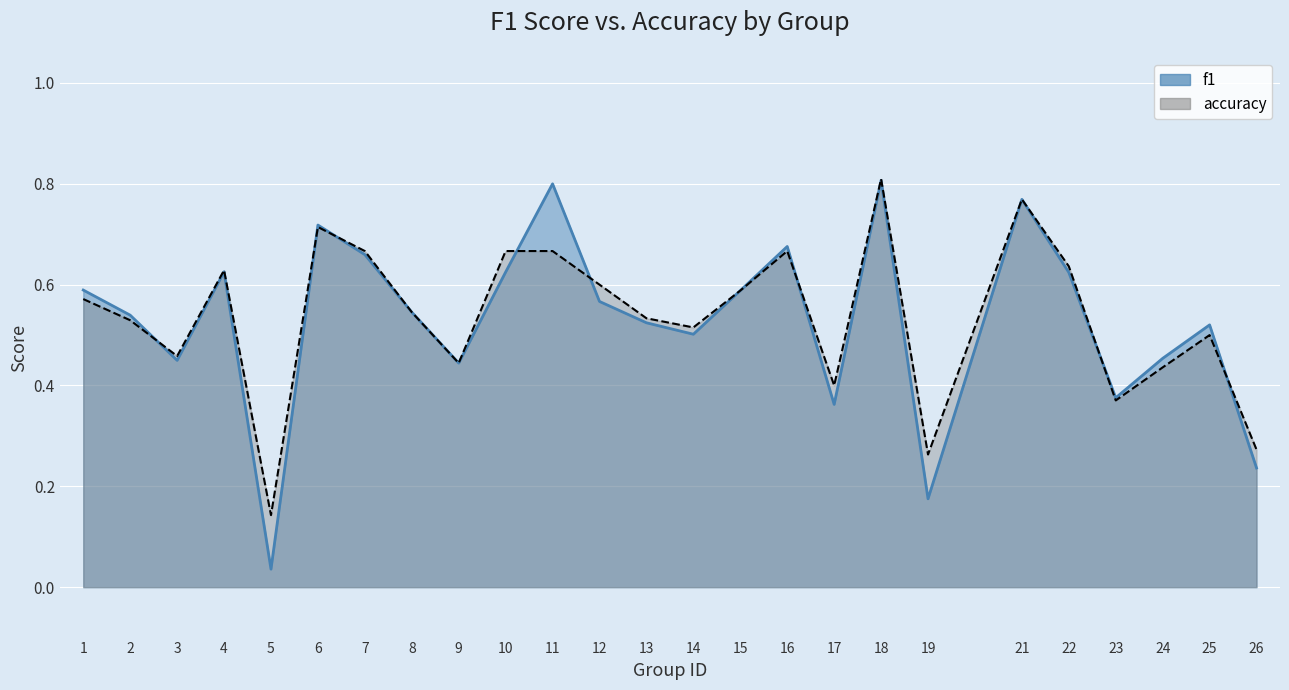

What is the maximum value shown in the chart?

0.8